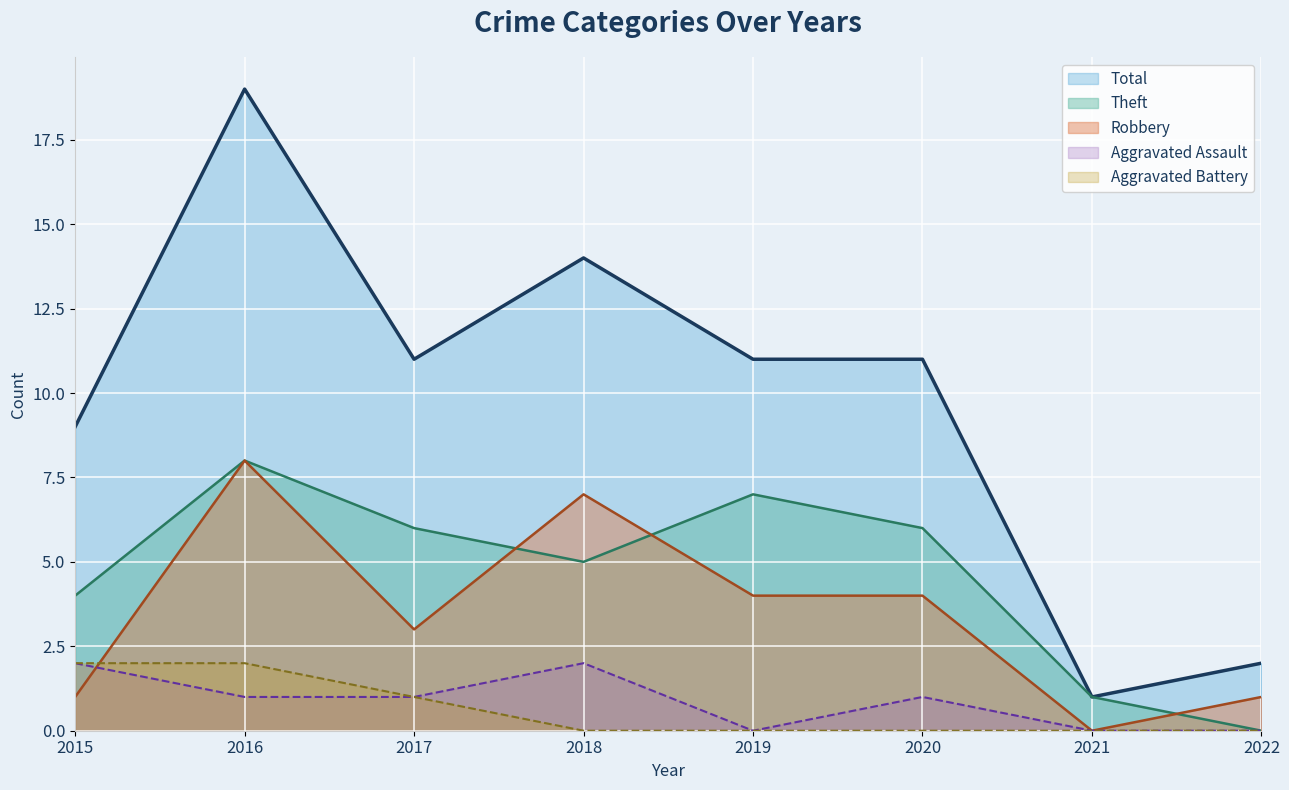

What is the sum of all Robbery values?

28